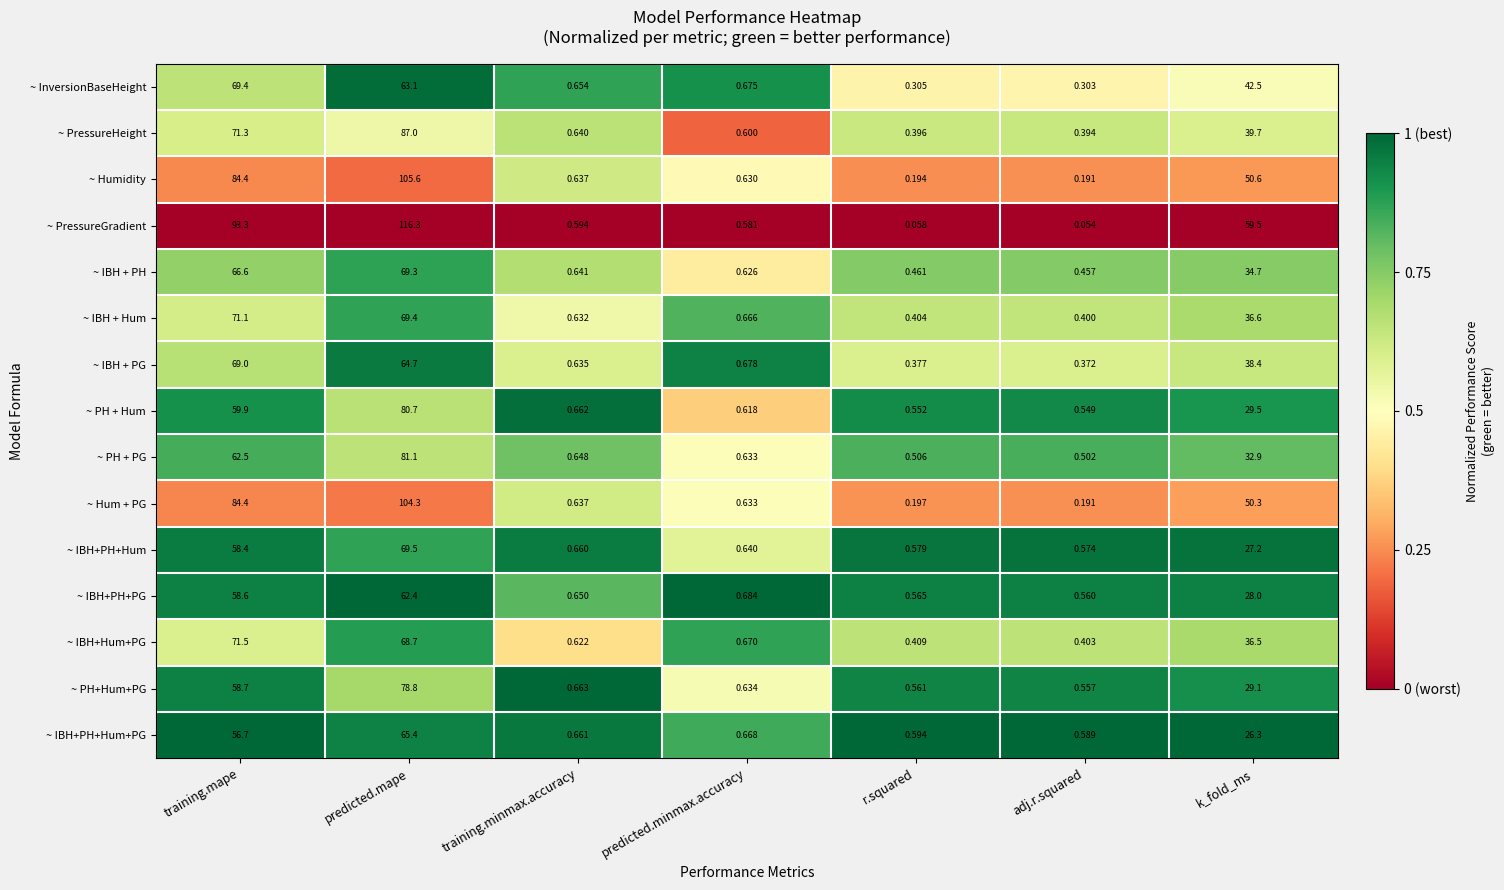

How many series are shown in this chart?

15